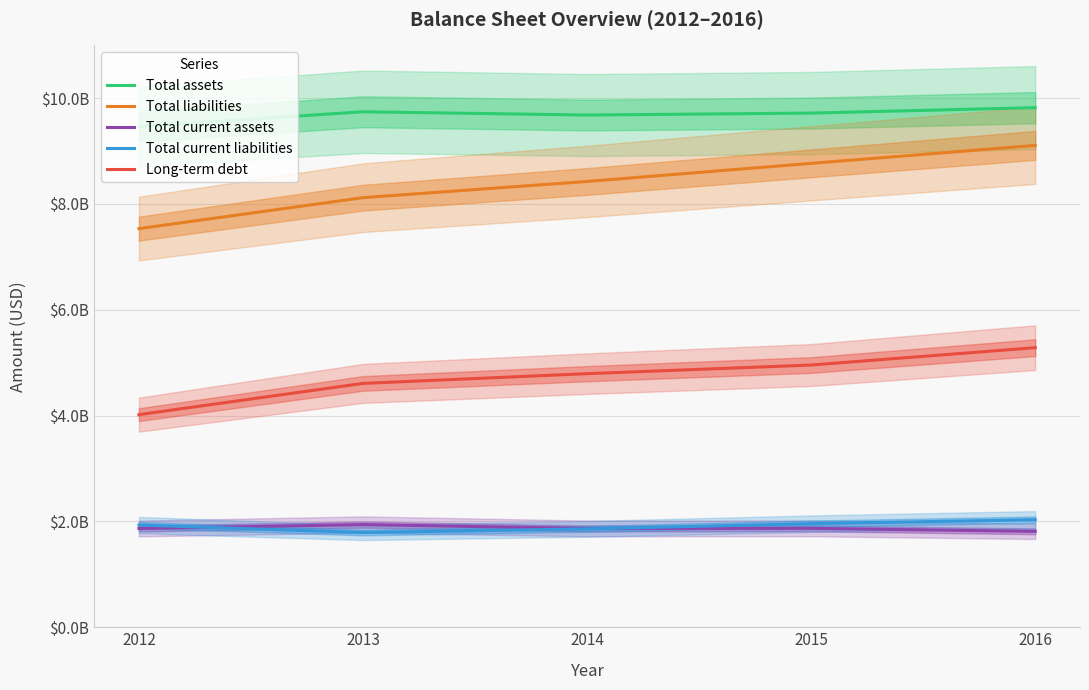

What is the difference between the maximum and second lowest values in the Total liabilities series?

987000000